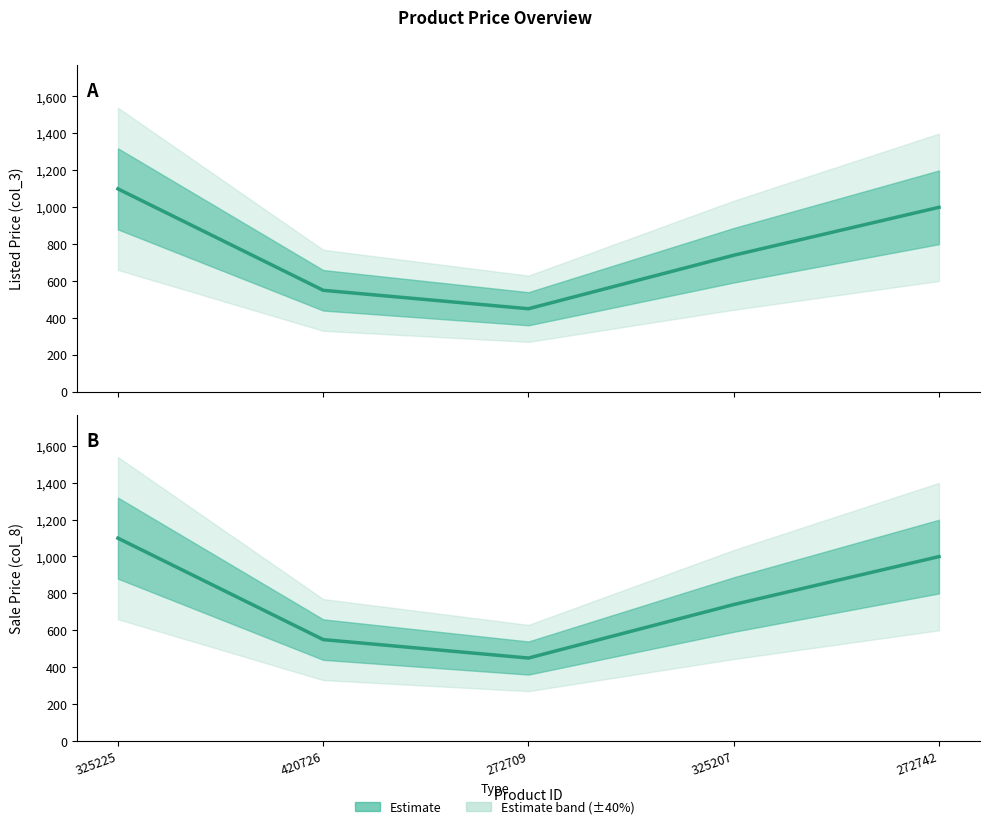

At 272709, list the series in order from smallest to largest.

col_3 (Listed Price), col_8 (Sale Price)